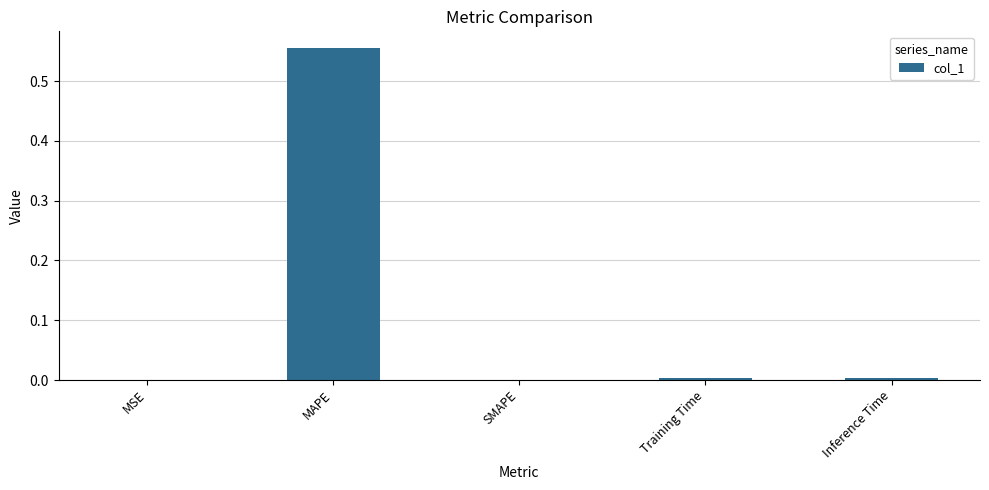

How many categories are shown in the chart?

5